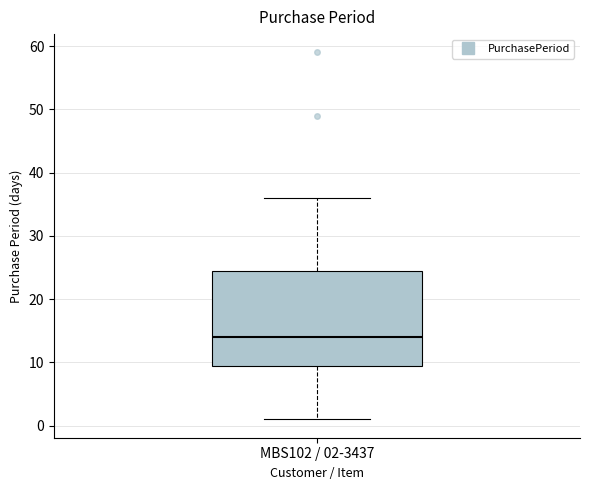

Where does the lower whisker of the box for MBS102 / 02-3437 end on the y-axis? The values are not printed on the chart, so give them approximately, as read against the axis.

1